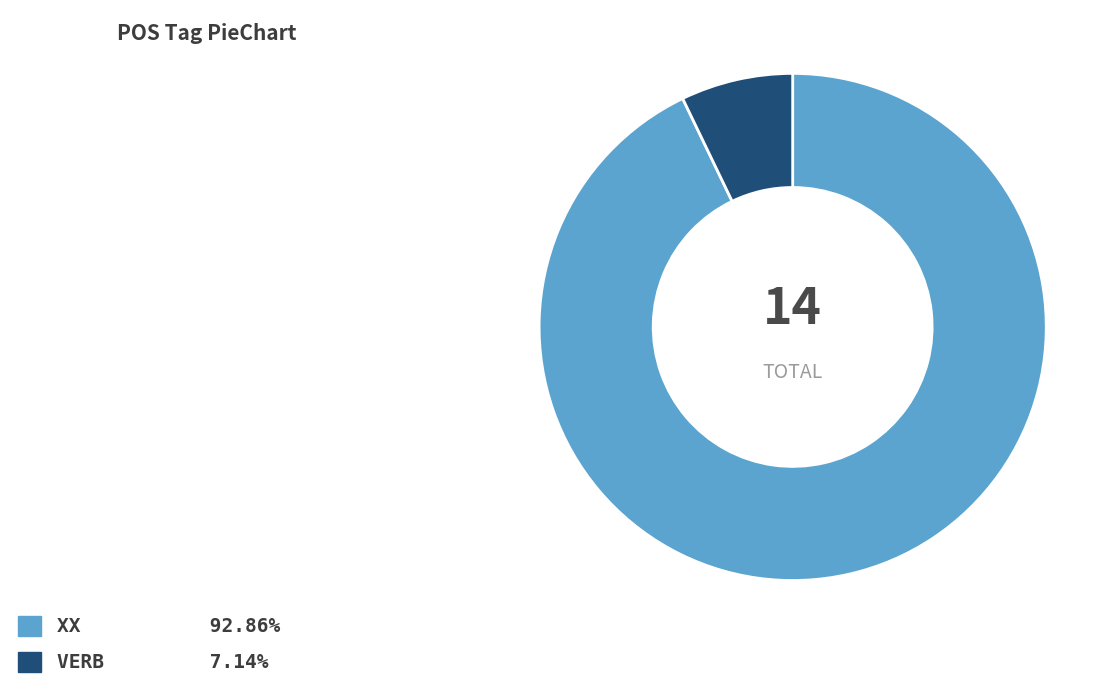

Does VERB 7.14% represent more than half of the total?

No